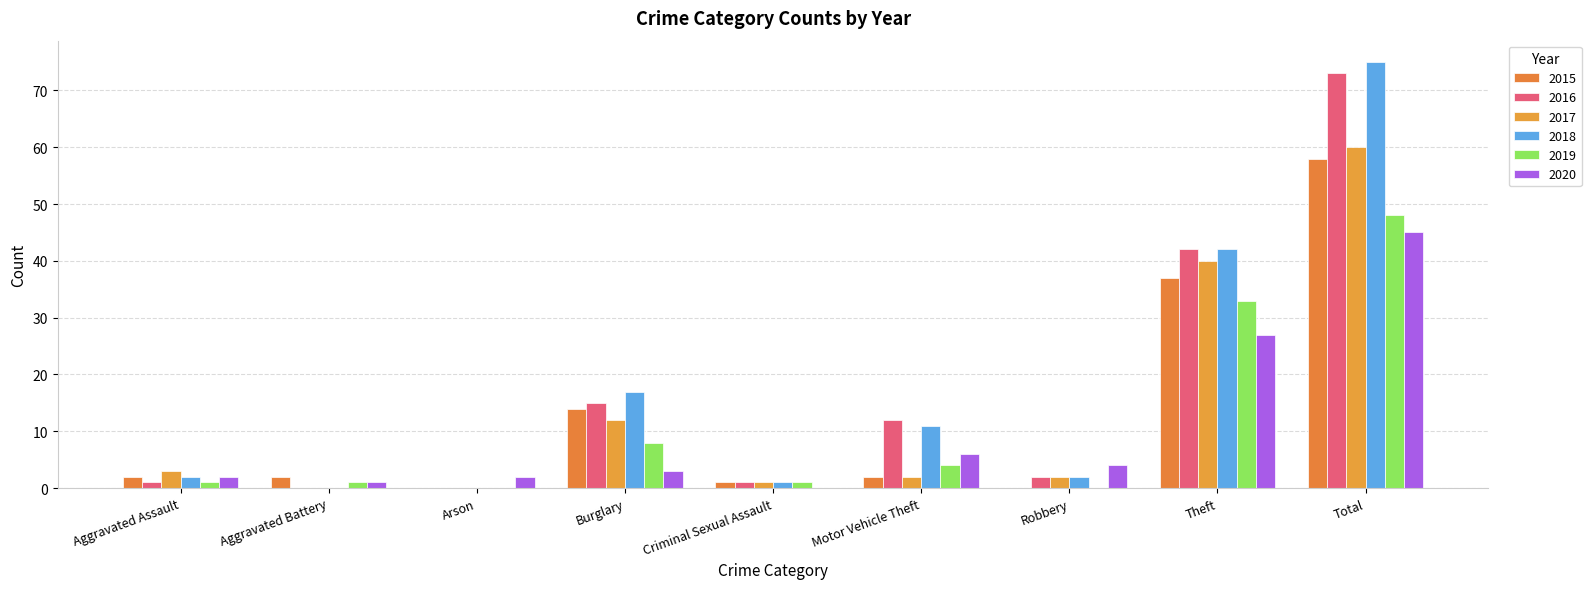

Reading left to right, what are all the values shown in this chart?

2015: Aggravated Assault=2	Aggravated Battery=2	Arson=0	Burglary=14	Criminal Sexual Assault=1	Motor Vehicle Theft=2	Robbery=0	Theft=37	Total=58
2016: Aggravated Assault=1	Aggravated Battery=0	Arson=0	Burglary=15	Criminal Sexual Assault=1	Motor Vehicle Theft=12	Robbery=2	Theft=42	Total=73
2017: Aggravated Assault=3	Aggravated Battery=0	Arson=0	Burglary=12	Criminal Sexual Assault=1	Motor Vehicle Theft=2	Robbery=2	Theft=40	Total=60
2018: Aggravated Assault=2	Aggravated Battery=0	Arson=0	Burglary=17	Criminal Sexual Assault=1	Motor Vehicle Theft=11	Robbery=2	Theft=42	Total=75
2019: Aggravated Assault=1	Aggravated Battery=1	Arson=0	Burglary=8	Criminal Sexual Assault=1	Motor Vehicle Theft=4	Robbery=0	Theft=33	Total=48
2020: Aggravated Assault=2	Aggravated Battery=1	Arson=2	Burglary=3	Criminal Sexual Assault=0	Motor Vehicle Theft=6	Robbery=4	Theft=27	Total=45